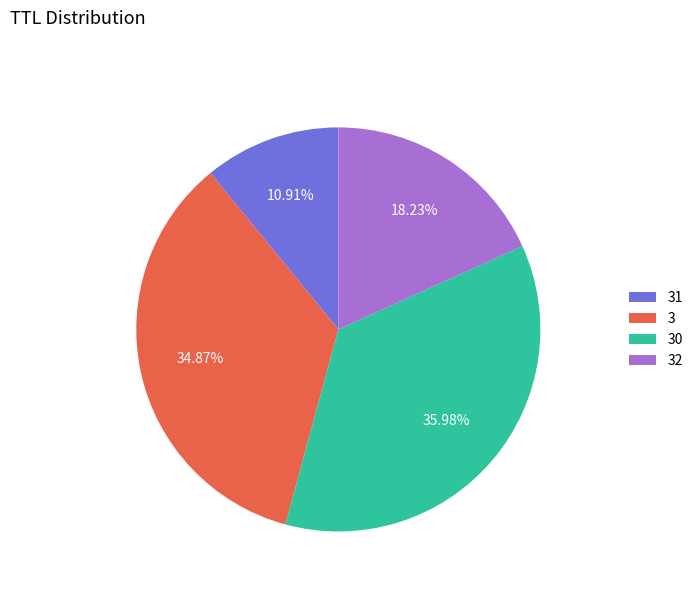

Do 32 and 3 together represent more than half of the pie?

Yes